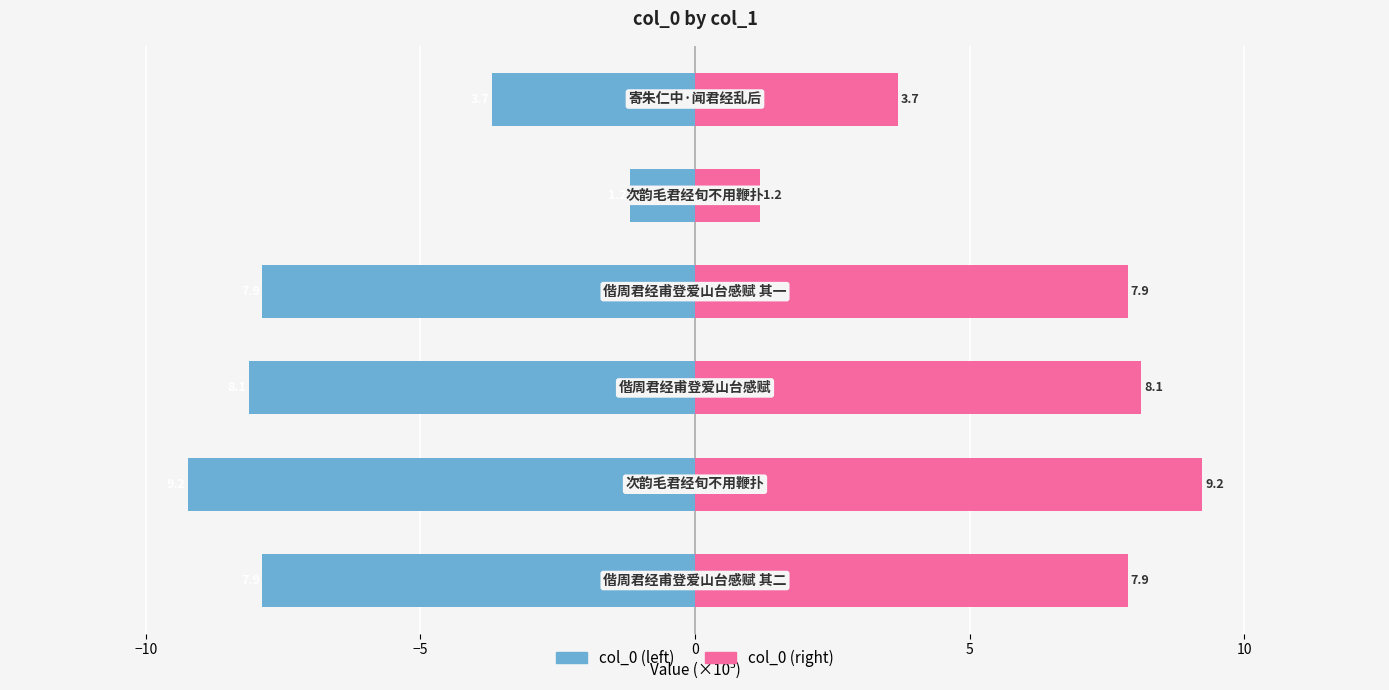

How many groups of bars are there?

6